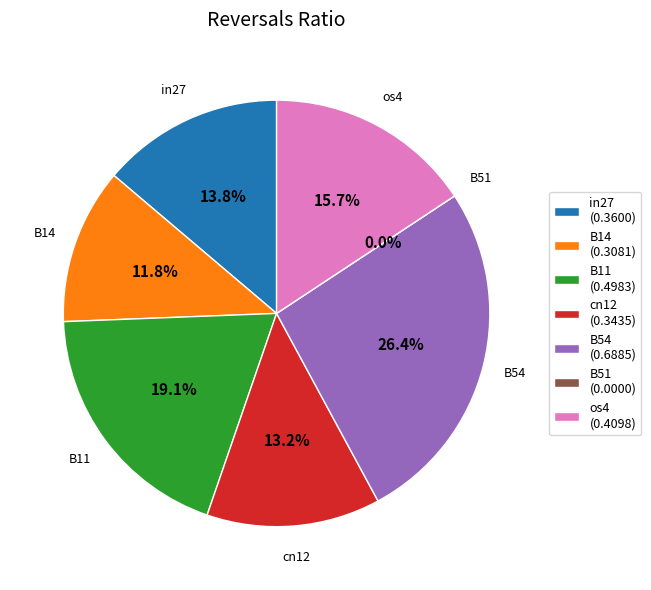

True or false: B11 accounts for 19% of the total.

True